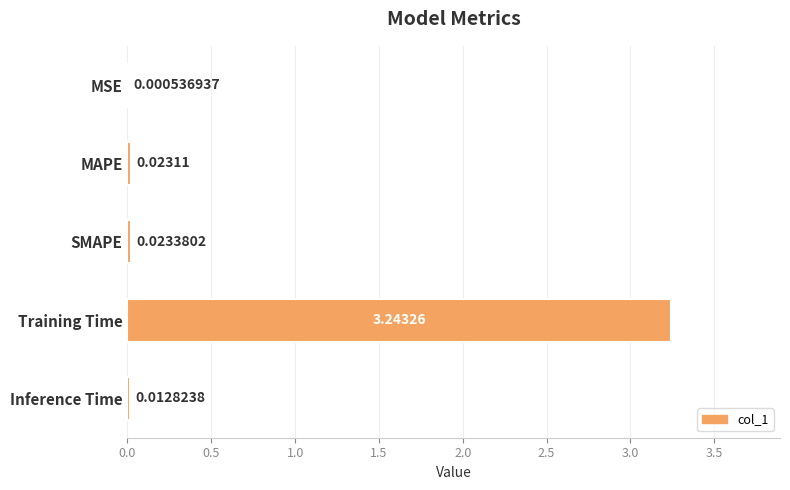

What is the sum of all values?

3.3